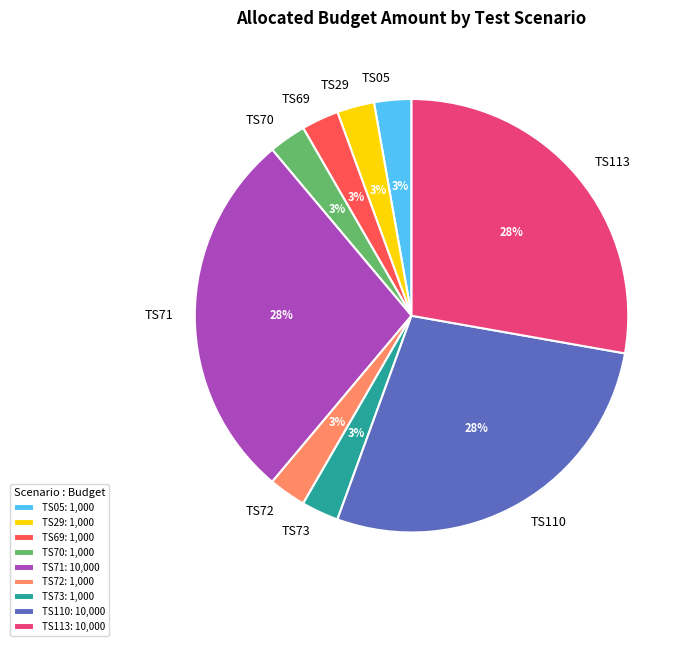

Combined, do TS72 and TS71 account for over 50%?

No